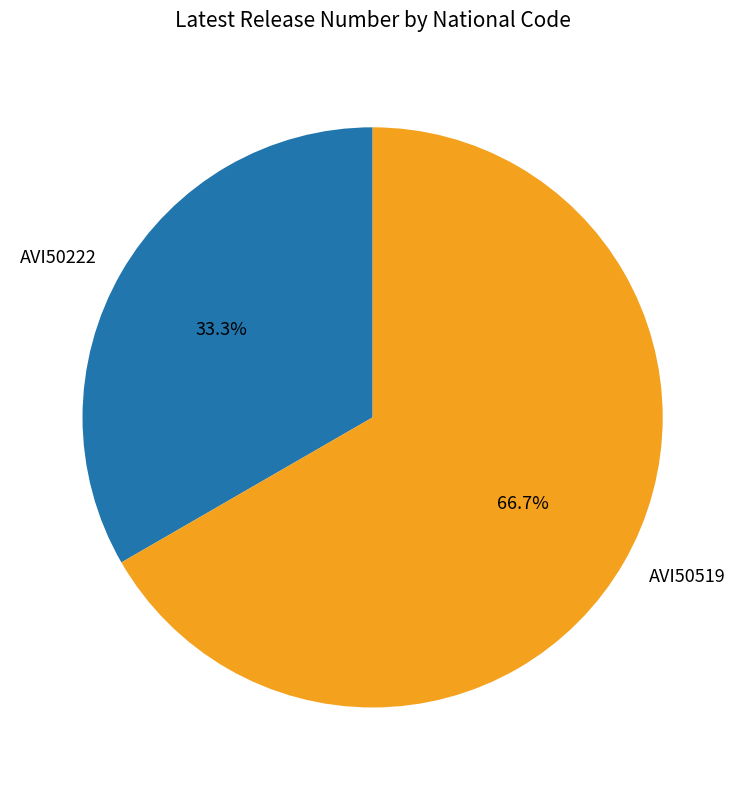

How many slices are in this pie chart?

2